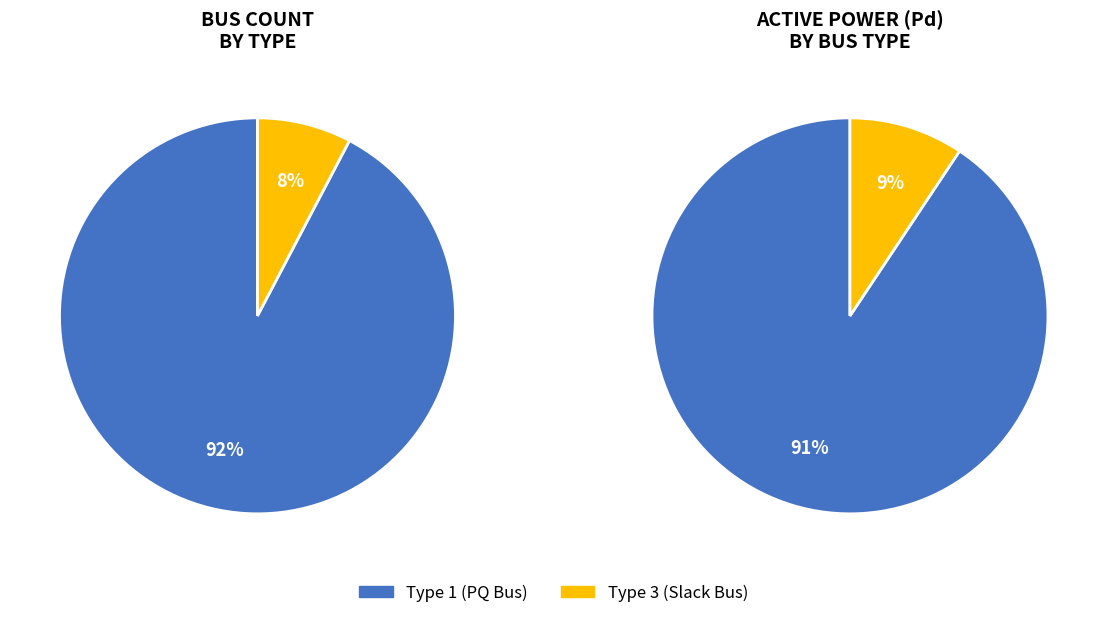

How many slices are in this pie chart?

2